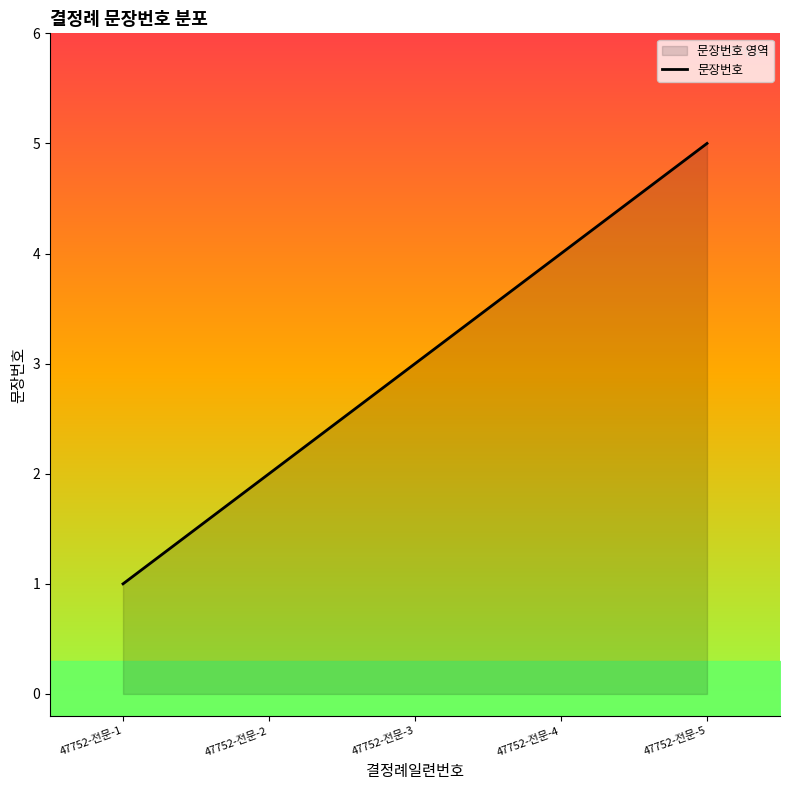

At which label does 문장번호 reach its minimum?

47752-전문-1